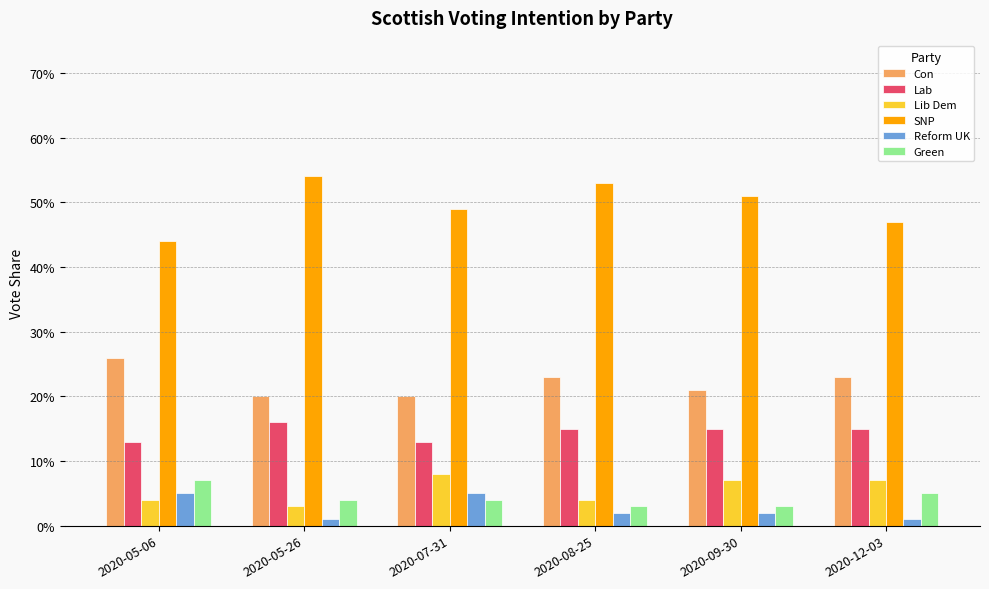

List the series in order of their peak value, lowest first.

Reform UK, Green, Lib Dem, Lab, Con, SNP